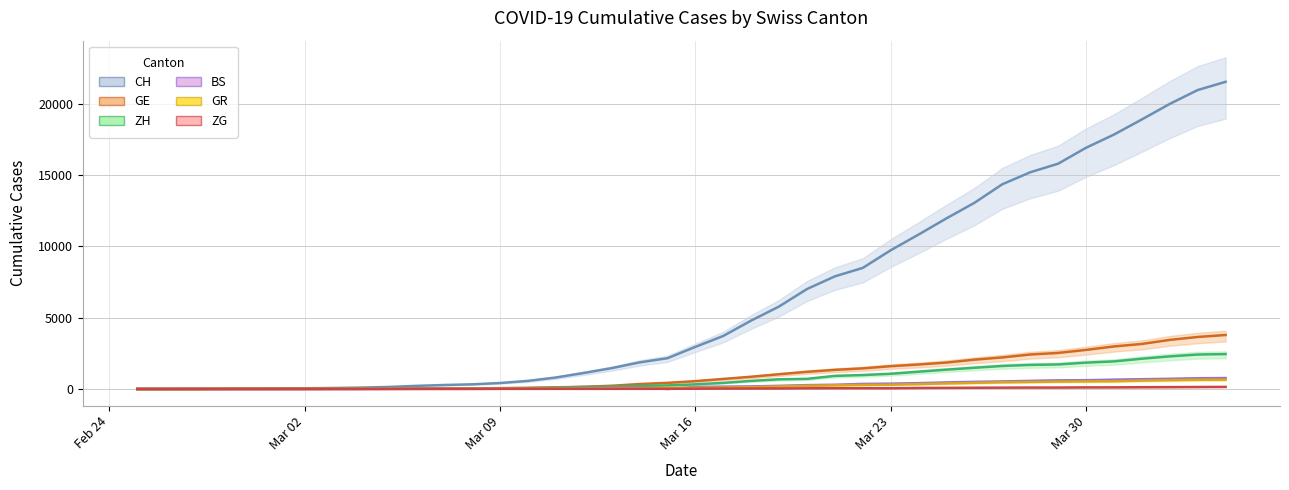

Which category has the lowest value in the GR series?

2020-02-25